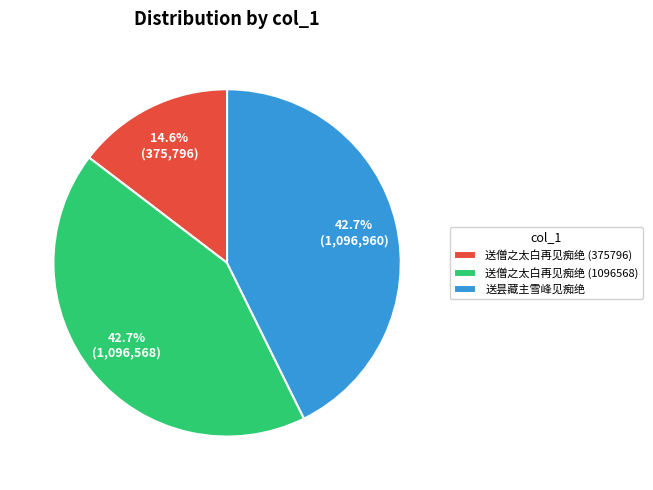

What is the smallest slice in the pie chart?

送僧之太白再见痴绝 (375796)